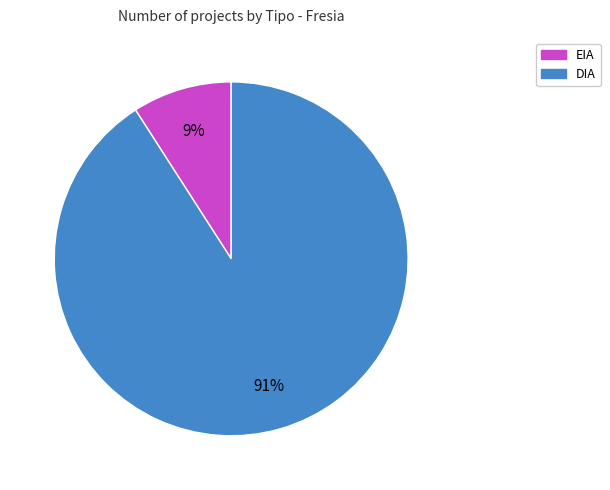

Count the number of slices in the pie.

2